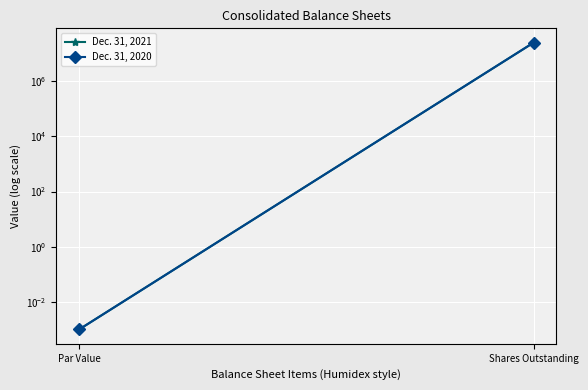

What is the label of the 2nd point from the left?

Shares Outstanding